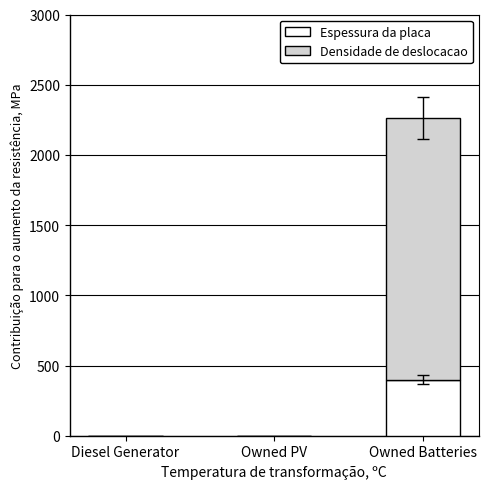

How many series are shown in this chart?

2